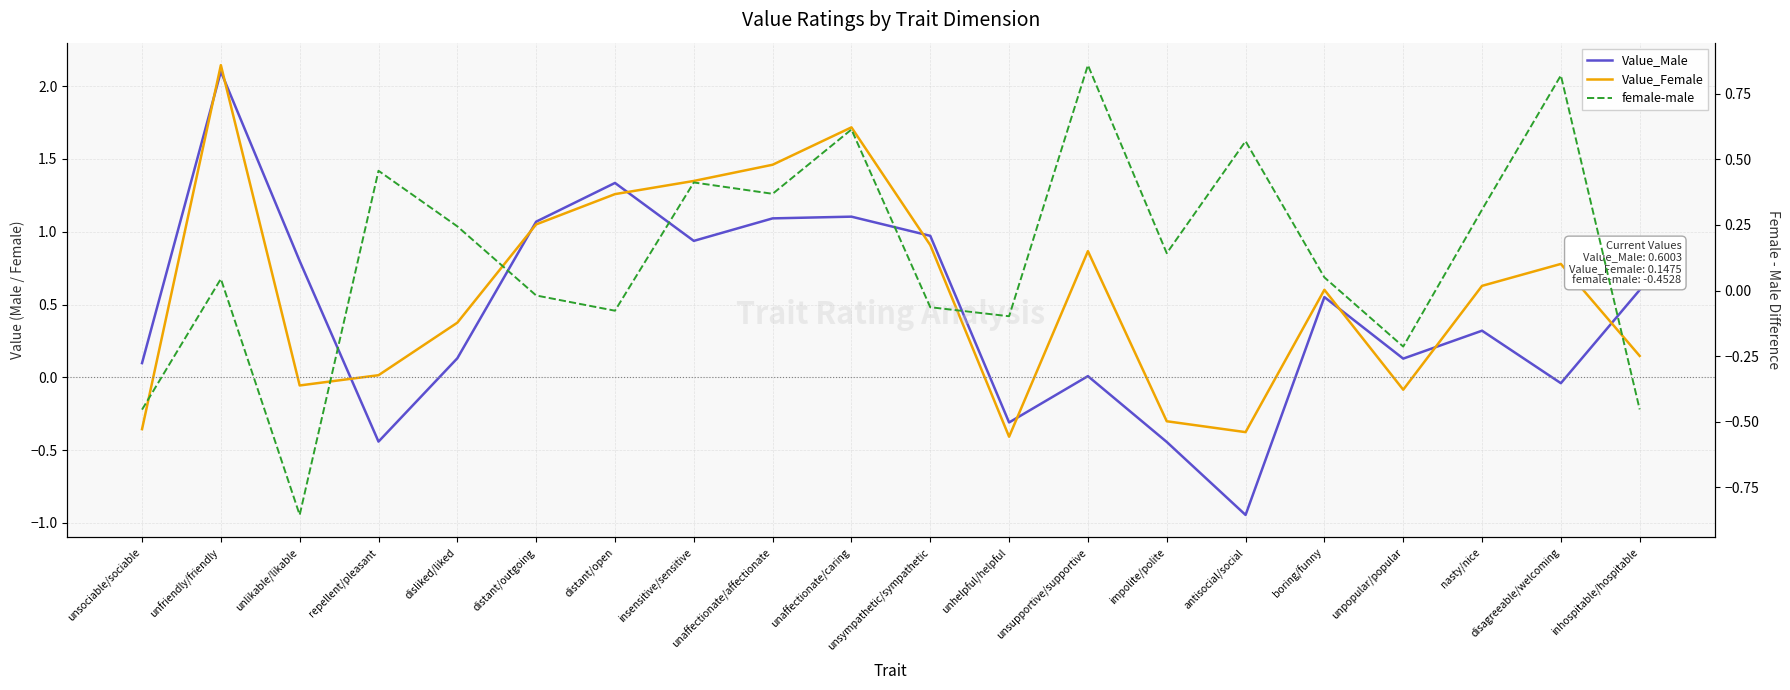

What is the maximum value shown in the chart?

2.1